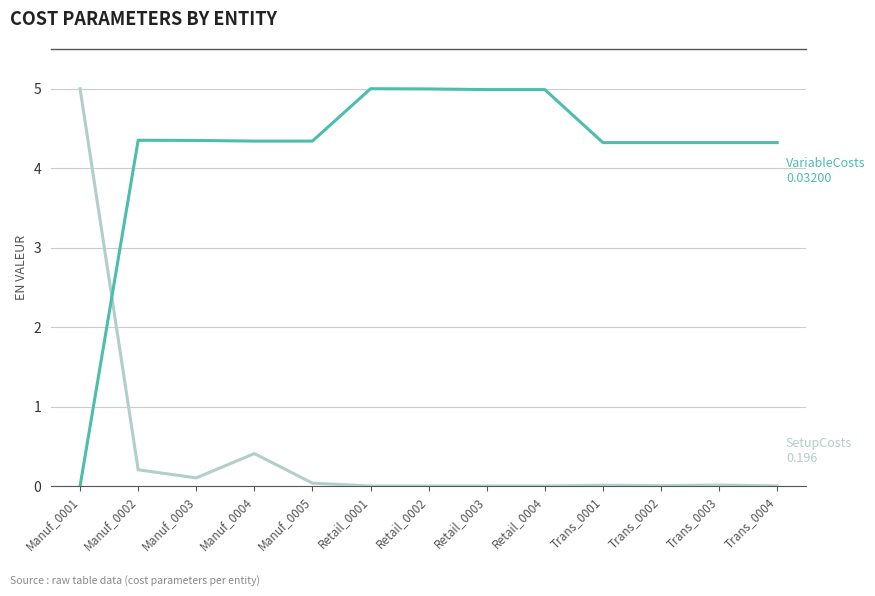

What position from the right is Manuf_0005?

9